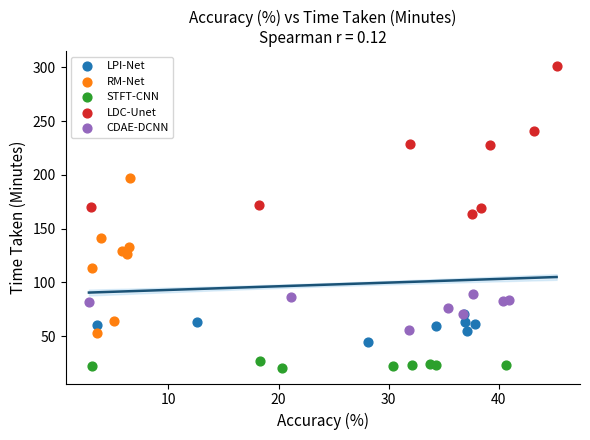

Which series reaches the maximum Y coordinate?

LDC-Unet